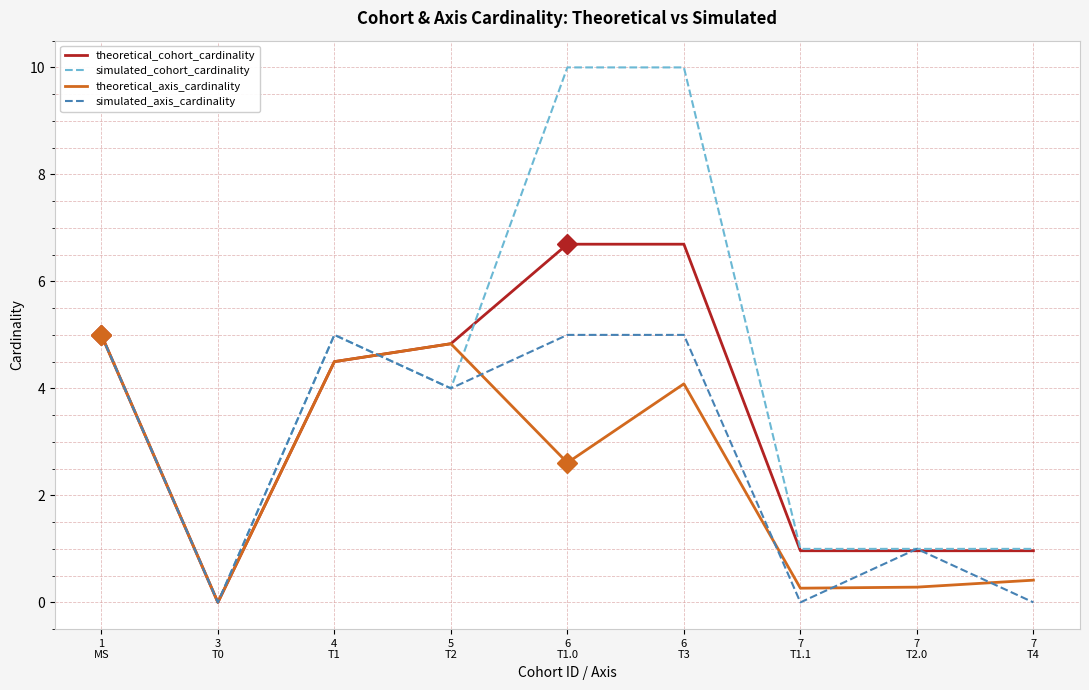

Which series has the widest spread of values?

simulated_cohort_cardinality